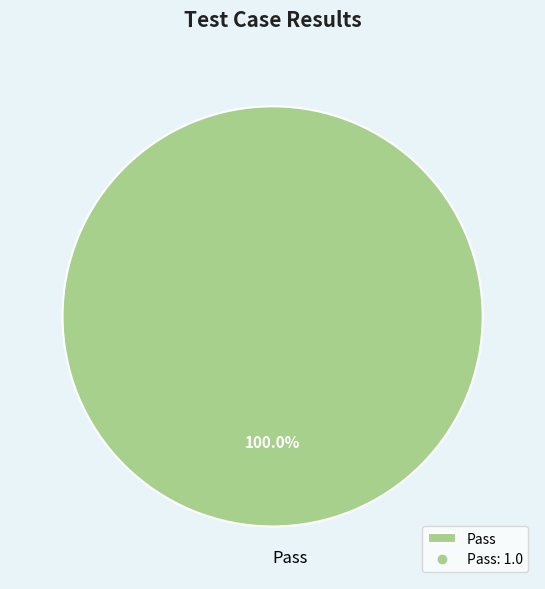

Count the number of slices in the pie.

1